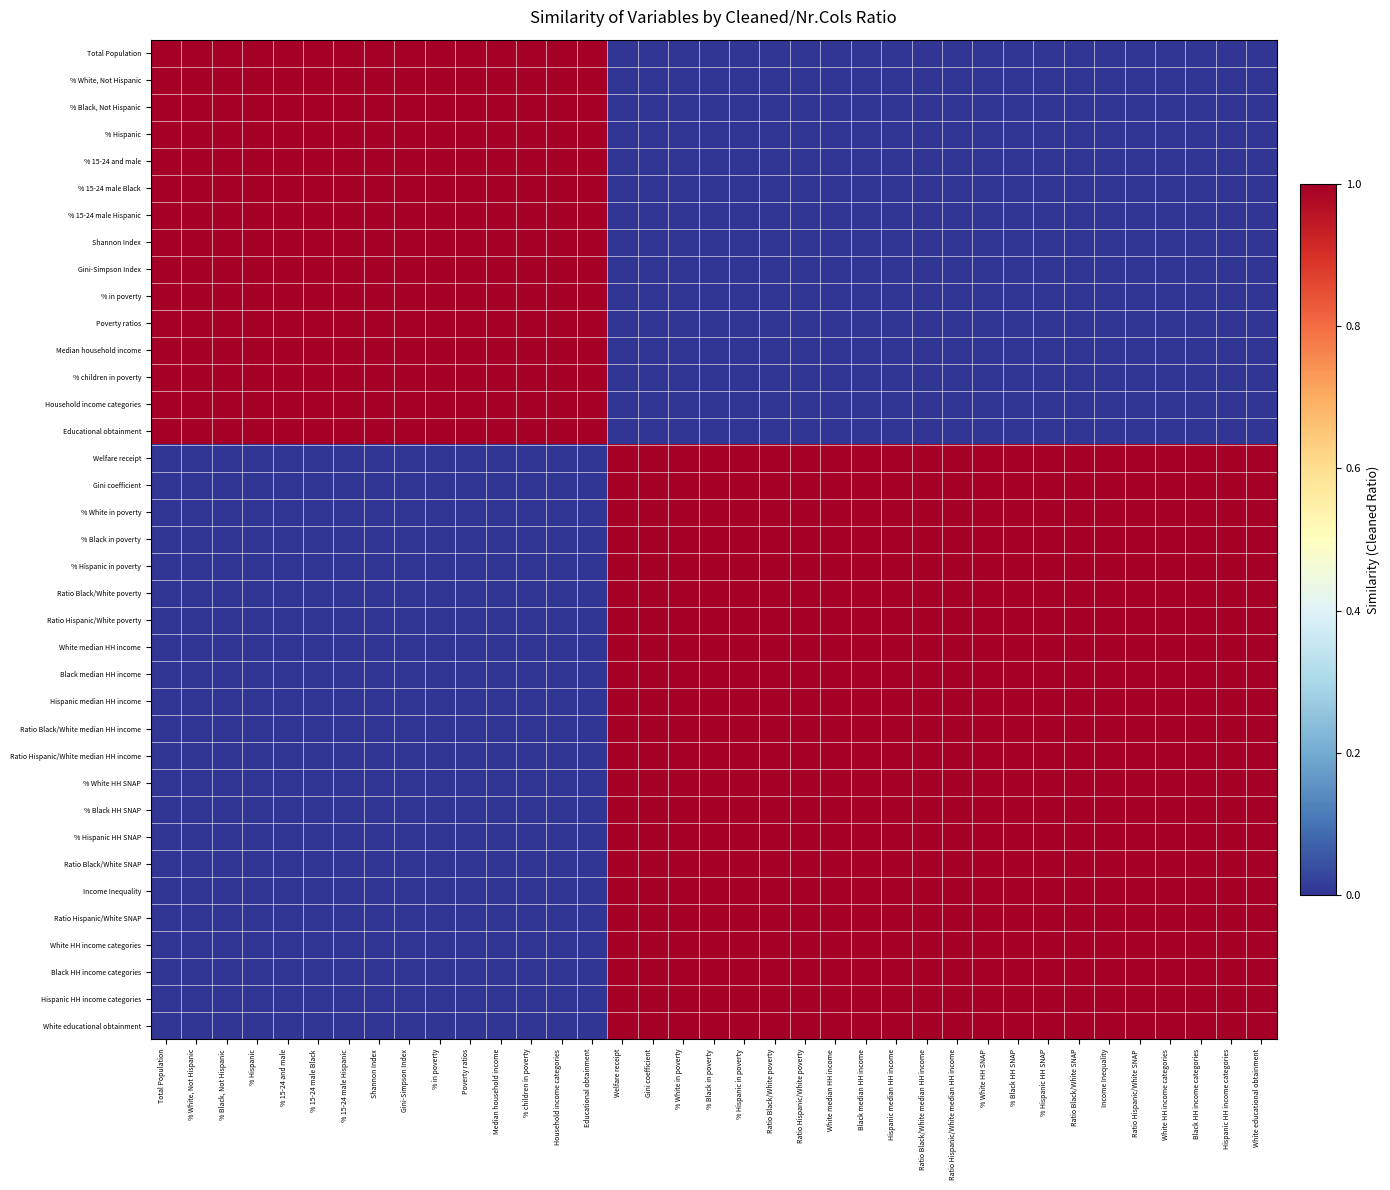

Reading right to left, list all the values displayed in this chart.

Total Population: White educational obtainment=0	Hispanic HH income categories=0	Black HH income categories=0	White HH income categories=0	Ratio Hispanic/White SNAP=0	Income Inequality=0	Ratio Black/White SNAP=0	% Hispanic HH SNAP=0	% Black HH SNAP=0	% White HH SNAP=0	Ratio Hispanic/White median HH income=0	Ratio Black/White median HH income=0	Hispanic median HH income=0	Black median HH income=0	White median HH income=0	Ratio Hispanic/White poverty=0	Ratio Black/White poverty=0	% Hispanic in poverty=0	% Black in poverty=0	% White in poverty=0	Gini coefficient=0	Welfare receipt=0	Educational obtainment=1	Household income categories=1	% children in poverty=1	Median household income=1	Poverty ratios=1	% in poverty=1	Gini-Simpson Index=1	Shannon Index=1	% 15-24 male Hispanic=1	% 15-24 male Black=1	% 15-24 and male=1	% Hispanic=1	% Black, Not Hispanic=1	% White, Not Hispanic=1	Total Population=1
% White, Not Hispanic: White educational obtainment=0	Hispanic HH income categories=0	Black HH income categories=0	White HH income categories=0	Ratio Hispanic/White SNAP=0	Income Inequality=0	Ratio Black/White SNAP=0	% Hispanic HH SNAP=0	% Black HH SNAP=0	% White HH SNAP=0	Ratio Hispanic/White median HH income=0	Ratio Black/White median HH income=0	Hispanic median HH income=0	Black median HH income=0	White median HH income=0	Ratio Hispanic/White poverty=0	Ratio Black/White poverty=0	% Hispanic in poverty=0	% Black in poverty=0	% White in poverty=0	Gini coefficient=0	Welfare receipt=0	Educational obtainment=1	Household income categories=1	% children in poverty=1	Median household income=1	Poverty ratios=1	% in poverty=1	Gini-Simpson Index=1	Shannon Index=1	% 15-24 male Hispanic=1	% 15-24 male Black=1	% 15-24 and male=1	% Hispanic=1	% Black, Not Hispanic=1	% White, Not Hispanic=1	Total Population=1
% Black, Not Hispanic: White educational obtainment=0	Hispanic HH income categories=0	Black HH income categories=0	White HH income categories=0	Ratio Hispanic/White SNAP=0	Income Inequality=0	Ratio Black/White SNAP=0	% Hispanic HH SNAP=0	% Black HH SNAP=0	% White HH SNAP=0	Ratio Hispanic/White median HH income=0	Ratio Black/White median HH income=0	Hispanic median HH income=0	Black median HH income=0	White median HH income=0	Ratio Hispanic/White poverty=0	Ratio Black/White poverty=0	% Hispanic in poverty=0	% Black in poverty=0	% White in poverty=0	Gini coefficient=0	Welfare receipt=0	Educational obtainment=1	Household income categories=1	% children in poverty=1	Median household income=1	Poverty ratios=1	% in poverty=1	Gini-Simpson Index=1	Shannon Index=1	% 15-24 male Hispanic=1	% 15-24 male Black=1	% 15-24 and male=1	% Hispanic=1	% Black, Not Hispanic=1	% White, Not Hispanic=1	Total Population=1
% Hispanic: White educational obtainment=0	Hispanic HH income categories=0	Black HH income categories=0	White HH income categories=0	Ratio Hispanic/White SNAP=0	Income Inequality=0	Ratio Black/White SNAP=0	% Hispanic HH SNAP=0	% Black HH SNAP=0	% White HH SNAP=0	Ratio Hispanic/White median HH income=0	Ratio Black/White median HH income=0	Hispanic median HH income=0	Black median HH income=0	White median HH income=0	Ratio Hispanic/White poverty=0	Ratio Black/White poverty=0	% Hispanic in poverty=0	% Black in poverty=0	% White in poverty=0	Gini coefficient=0	Welfare receipt=0	Educational obtainment=1	Household income categories=1	% children in poverty=1	Median household income=1	Poverty ratios=1	% in poverty=1	Gini-Simpson Index=1	Shannon Index=1	% 15-24 male Hispanic=1	% 15-24 male Black=1	% 15-24 and male=1	% Hispanic=1	% Black, Not Hispanic=1	% White, Not Hispanic=1	Total Population=1
% 15-24 and male: White educational obtainment=0	Hispanic HH income categories=0	Black HH income categories=0	White HH income categories=0	Ratio Hispanic/White SNAP=0	Income Inequality=0	Ratio Black/White SNAP=0	% Hispanic HH SNAP=0	% Black HH SNAP=0	% White HH SNAP=0	Ratio Hispanic/White median HH income=0	Ratio Black/White median HH income=0	Hispanic median HH income=0	Black median HH income=0	White median HH income=0	Ratio Hispanic/White poverty=0	Ratio Black/White poverty=0	% Hispanic in poverty=0	% Black in poverty=0	% White in poverty=0	Gini coefficient=0	Welfare receipt=0	Educational obtainment=1	Household income categories=1	% children in poverty=1	Median household income=1	Poverty ratios=1	% in poverty=1	Gini-Simpson Index=1	Shannon Index=1	% 15-24 male Hispanic=1	% 15-24 male Black=1	% 15-24 and male=1	% Hispanic=1	% Black, Not Hispanic=1	% White, Not Hispanic=1	Total Population=1
% 15-24 male Black: White educational obtainment=0	Hispanic HH income categories=0	Black HH income categories=0	White HH income categories=0	Ratio Hispanic/White SNAP=0	Income Inequality=0	Ratio Black/White SNAP=0	% Hispanic HH SNAP=0	% Black HH SNAP=0	% White HH SNAP=0	Ratio Hispanic/White median HH income=0	Ratio Black/White median HH income=0	Hispanic median HH income=0	Black median HH income=0	White median HH income=0	Ratio Hispanic/White poverty=0	Ratio Black/White poverty=0	% Hispanic in poverty=0	% Black in poverty=0	% White in poverty=0	Gini coefficient=0	Welfare receipt=0	Educational obtainment=1	Household income categories=1	% children in poverty=1	Median household income=1	Poverty ratios=1	% in poverty=1	Gini-Simpson Index=1	Shannon Index=1	% 15-24 male Hispanic=1	% 15-24 male Black=1	% 15-24 and male=1	% Hispanic=1	% Black, Not Hispanic=1	% White, Not Hispanic=1	Total Population=1
% 15-24 male Hispanic: White educational obtainment=0	Hispanic HH income categories=0	Black HH income categories=0	White HH income categories=0	Ratio Hispanic/White SNAP=0	Income Inequality=0	Ratio Black/White SNAP=0	% Hispanic HH SNAP=0	% Black HH SNAP=0	% White HH SNAP=0	Ratio Hispanic/White median HH income=0	Ratio Black/White median HH income=0	Hispanic median HH income=0	Black median HH income=0	White median HH income=0	Ratio Hispanic/White poverty=0	Ratio Black/White poverty=0	% Hispanic in poverty=0	% Black in poverty=0	% White in poverty=0	Gini coefficient=0	Welfare receipt=0	Educational obtainment=1	Household income categories=1	% children in poverty=1	Median household income=1	Poverty ratios=1	% in poverty=1	Gini-Simpson Index=1	Shannon Index=1	% 15-24 male Hispanic=1	% 15-24 male Black=1	% 15-24 and male=1	% Hispanic=1	% Black, Not Hispanic=1	% White, Not Hispanic=1	Total Population=1
Shannon Index: White educational obtainment=0	Hispanic HH income categories=0	Black HH income categories=0	White HH income categories=0	Ratio Hispanic/White SNAP=0	Income Inequality=0	Ratio Black/White SNAP=0	% Hispanic HH SNAP=0	% Black HH SNAP=0	% White HH SNAP=0	Ratio Hispanic/White median HH income=0	Ratio Black/White median HH income=0	Hispanic median HH income=0	Black median HH income=0	White median HH income=0	Ratio Hispanic/White poverty=0	Ratio Black/White poverty=0	% Hispanic in poverty=0	% Black in poverty=0	% White in poverty=0	Gini coefficient=0	Welfare receipt=0	Educational obtainment=1	Household income categories=1	% children in poverty=1	Median household income=1	Poverty ratios=1	% in poverty=1	Gini-Simpson Index=1	Shannon Index=1	% 15-24 male Hispanic=1	% 15-24 male Black=1	% 15-24 and male=1	% Hispanic=1	% Black, Not Hispanic=1	% White, Not Hispanic=1	Total Population=1
Gini-Simpson Index: White educational obtainment=0	Hispanic HH income categories=0	Black HH income categories=0	White HH income categories=0	Ratio Hispanic/White SNAP=0	Income Inequality=0	Ratio Black/White SNAP=0	% Hispanic HH SNAP=0	% Black HH SNAP=0	% White HH SNAP=0	Ratio Hispanic/White median HH income=0	Ratio Black/White median HH income=0	Hispanic median HH income=0	Black median HH income=0	White median HH income=0	Ratio Hispanic/White poverty=0	Ratio Black/White poverty=0	% Hispanic in poverty=0	% Black in poverty=0	% White in poverty=0	Gini coefficient=0	Welfare receipt=0	Educational obtainment=1	Household income categories=1	% children in poverty=1	Median household income=1	Poverty ratios=1	% in poverty=1	Gini-Simpson Index=1	Shannon Index=1	% 15-24 male Hispanic=1	% 15-24 male Black=1	% 15-24 and male=1	% Hispanic=1	% Black, Not Hispanic=1	% White, Not Hispanic=1	Total Population=1
% in poverty: White educational obtainment=0	Hispanic HH income categories=0	Black HH income categories=0	White HH income categories=0	Ratio Hispanic/White SNAP=0	Income Inequality=0	Ratio Black/White SNAP=0	% Hispanic HH SNAP=0	% Black HH SNAP=0	% White HH SNAP=0	Ratio Hispanic/White median HH income=0	Ratio Black/White median HH income=0	Hispanic median HH income=0	Black median HH income=0	White median HH income=0	Ratio Hispanic/White poverty=0	Ratio Black/White poverty=0	% Hispanic in poverty=0	% Black in poverty=0	% White in poverty=0	Gini coefficient=0	Welfare receipt=0	Educational obtainment=1	Household income categories=1	% children in poverty=1	Median household income=1	Poverty ratios=1	% in poverty=1	Gini-Simpson Index=1	Shannon Index=1	% 15-24 male Hispanic=1	% 15-24 male Black=1	% 15-24 and male=1	% Hispanic=1	% Black, Not Hispanic=1	% White, Not Hispanic=1	Total Population=1
Poverty ratios: White educational obtainment=0	Hispanic HH income categories=0	Black HH income categories=0	White HH income categories=0	Ratio Hispanic/White SNAP=0	Income Inequality=0	Ratio Black/White SNAP=0	% Hispanic HH SNAP=0	% Black HH SNAP=0	% White HH SNAP=0	Ratio Hispanic/White median HH income=0	Ratio Black/White median HH income=0	Hispanic median HH income=0	Black median HH income=0	White median HH income=0	Ratio Hispanic/White poverty=0	Ratio Black/White poverty=0	% Hispanic in poverty=0	% Black in poverty=0	% White in poverty=0	Gini coefficient=0	Welfare receipt=0	Educational obtainment=1	Household income categories=1	% children in poverty=1	Median household income=1	Poverty ratios=1	% in poverty=1	Gini-Simpson Index=1	Shannon Index=1	% 15-24 male Hispanic=1	% 15-24 male Black=1	% 15-24 and male=1	% Hispanic=1	% Black, Not Hispanic=1	% White, Not Hispanic=1	Total Population=1
Median household income: White educational obtainment=0	Hispanic HH income categories=0	Black HH income categories=0	White HH income categories=0	Ratio Hispanic/White SNAP=0	Income Inequality=0	Ratio Black/White SNAP=0	% Hispanic HH SNAP=0	% Black HH SNAP=0	% White HH SNAP=0	Ratio Hispanic/White median HH income=0	Ratio Black/White median HH income=0	Hispanic median HH income=0	Black median HH income=0	White median HH income=0	Ratio Hispanic/White poverty=0	Ratio Black/White poverty=0	% Hispanic in poverty=0	% Black in poverty=0	% White in poverty=0	Gini coefficient=0	Welfare receipt=0	Educational obtainment=1	Household income categories=1	% children in poverty=1	Median household income=1	Poverty ratios=1	% in poverty=1	Gini-Simpson Index=1	Shannon Index=1	% 15-24 male Hispanic=1	% 15-24 male Black=1	% 15-24 and male=1	% Hispanic=1	% Black, Not Hispanic=1	% White, Not Hispanic=1	Total Population=1
% children in poverty: White educational obtainment=0	Hispanic HH income categories=0	Black HH income categories=0	White HH income categories=0	Ratio Hispanic/White SNAP=0	Income Inequality=0	Ratio Black/White SNAP=0	% Hispanic HH SNAP=0	% Black HH SNAP=0	% White HH SNAP=0	Ratio Hispanic/White median HH income=0	Ratio Black/White median HH income=0	Hispanic median HH income=0	Black median HH income=0	White median HH income=0	Ratio Hispanic/White poverty=0	Ratio Black/White poverty=0	% Hispanic in poverty=0	% Black in poverty=0	% White in poverty=0	Gini coefficient=0	Welfare receipt=0	Educational obtainment=1	Household income categories=1	% children in poverty=1	Median household income=1	Poverty ratios=1	% in poverty=1	Gini-Simpson Index=1	Shannon Index=1	% 15-24 male Hispanic=1	% 15-24 male Black=1	% 15-24 and male=1	% Hispanic=1	% Black, Not Hispanic=1	% White, Not Hispanic=1	Total Population=1
Household income categories: White educational obtainment=0	Hispanic HH income categories=0	Black HH income categories=0	White HH income categories=0	Ratio Hispanic/White SNAP=0	Income Inequality=0	Ratio Black/White SNAP=0	% Hispanic HH SNAP=0	% Black HH SNAP=0	% White HH SNAP=0	Ratio Hispanic/White median HH income=0	Ratio Black/White median HH income=0	Hispanic median HH income=0	Black median HH income=0	White median HH income=0	Ratio Hispanic/White poverty=0	Ratio Black/White poverty=0	% Hispanic in poverty=0	% Black in poverty=0	% White in poverty=0	Gini coefficient=0	Welfare receipt=0	Educational obtainment=1	Household income categories=1	% children in poverty=1	Median household income=1	Poverty ratios=1	% in poverty=1	Gini-Simpson Index=1	Shannon Index=1	% 15-24 male Hispanic=1	% 15-24 male Black=1	% 15-24 and male=1	% Hispanic=1	% Black, Not Hispanic=1	% White, Not Hispanic=1	Total Population=1
Educational obtainment: White educational obtainment=0	Hispanic HH income categories=0	Black HH income categories=0	White HH income categories=0	Ratio Hispanic/White SNAP=0	Income Inequality=0	Ratio Black/White SNAP=0	% Hispanic HH SNAP=0	% Black HH SNAP=0	% White HH SNAP=0	Ratio Hispanic/White median HH income=0	Ratio Black/White median HH income=0	Hispanic median HH income=0	Black median HH income=0	White median HH income=0	Ratio Hispanic/White poverty=0	Ratio Black/White poverty=0	% Hispanic in poverty=0	% Black in poverty=0	% White in poverty=0	Gini coefficient=0	Welfare receipt=0	Educational obtainment=1	Household income categories=1	% children in poverty=1	Median household income=1	Poverty ratios=1	% in poverty=1	Gini-Simpson Index=1	Shannon Index=1	% 15-24 male Hispanic=1	% 15-24 male Black=1	% 15-24 and male=1	% Hispanic=1	% Black, Not Hispanic=1	% White, Not Hispanic=1	Total Population=1
Welfare receipt: White educational obtainment=1	Hispanic HH income categories=1	Black HH income categories=1	White HH income categories=1	Ratio Hispanic/White SNAP=1	Income Inequality=1	Ratio Black/White SNAP=1	% Hispanic HH SNAP=1	% Black HH SNAP=1	% White HH SNAP=1	Ratio Hispanic/White median HH income=1	Ratio Black/White median HH income=1	Hispanic median HH income=1	Black median HH income=1	White median HH income=1	Ratio Hispanic/White poverty=1	Ratio Black/White poverty=1	% Hispanic in poverty=1	% Black in poverty=1	% White in poverty=1	Gini coefficient=1	Welfare receipt=1	Educational obtainment=0	Household income categories=0	% children in poverty=0	Median household income=0	Poverty ratios=0	% in poverty=0	Gini-Simpson Index=0	Shannon Index=0	% 15-24 male Hispanic=0	% 15-24 male Black=0	% 15-24 and male=0	% Hispanic=0	% Black, Not Hispanic=0	% White, Not Hispanic=0	Total Population=0
Gini coefficient: White educational obtainment=1	Hispanic HH income categories=1	Black HH income categories=1	White HH income categories=1	Ratio Hispanic/White SNAP=1	Income Inequality=1	Ratio Black/White SNAP=1	% Hispanic HH SNAP=1	% Black HH SNAP=1	% White HH SNAP=1	Ratio Hispanic/White median HH income=1	Ratio Black/White median HH income=1	Hispanic median HH income=1	Black median HH income=1	White median HH income=1	Ratio Hispanic/White poverty=1	Ratio Black/White poverty=1	% Hispanic in poverty=1	% Black in poverty=1	% White in poverty=1	Gini coefficient=1	Welfare receipt=1	Educational obtainment=0	Household income categories=0	% children in poverty=0	Median household income=0	Poverty ratios=0	% in poverty=0	Gini-Simpson Index=0	Shannon Index=0	% 15-24 male Hispanic=0	% 15-24 male Black=0	% 15-24 and male=0	% Hispanic=0	% Black, Not Hispanic=0	% White, Not Hispanic=0	Total Population=0
% White in poverty: White educational obtainment=1	Hispanic HH income categories=1	Black HH income categories=1	White HH income categories=1	Ratio Hispanic/White SNAP=1	Income Inequality=1	Ratio Black/White SNAP=1	% Hispanic HH SNAP=1	% Black HH SNAP=1	% White HH SNAP=1	Ratio Hispanic/White median HH income=1	Ratio Black/White median HH income=1	Hispanic median HH income=1	Black median HH income=1	White median HH income=1	Ratio Hispanic/White poverty=1	Ratio Black/White poverty=1	% Hispanic in poverty=1	% Black in poverty=1	% White in poverty=1	Gini coefficient=1	Welfare receipt=1	Educational obtainment=0	Household income categories=0	% children in poverty=0	Median household income=0	Poverty ratios=0	% in poverty=0	Gini-Simpson Index=0	Shannon Index=0	% 15-24 male Hispanic=0	% 15-24 male Black=0	% 15-24 and male=0	% Hispanic=0	% Black, Not Hispanic=0	% White, Not Hispanic=0	Total Population=0
% Black in poverty: White educational obtainment=1	Hispanic HH income categories=1	Black HH income categories=1	White HH income categories=1	Ratio Hispanic/White SNAP=1	Income Inequality=1	Ratio Black/White SNAP=1	% Hispanic HH SNAP=1	% Black HH SNAP=1	% White HH SNAP=1	Ratio Hispanic/White median HH income=1	Ratio Black/White median HH income=1	Hispanic median HH income=1	Black median HH income=1	White median HH income=1	Ratio Hispanic/White poverty=1	Ratio Black/White poverty=1	% Hispanic in poverty=1	% Black in poverty=1	% White in poverty=1	Gini coefficient=1	Welfare receipt=1	Educational obtainment=0	Household income categories=0	% children in poverty=0	Median household income=0	Poverty ratios=0	% in poverty=0	Gini-Simpson Index=0	Shannon Index=0	% 15-24 male Hispanic=0	% 15-24 male Black=0	% 15-24 and male=0	% Hispanic=0	% Black, Not Hispanic=0	% White, Not Hispanic=0	Total Population=0
% Hispanic in poverty: White educational obtainment=1	Hispanic HH income categories=1	Black HH income categories=1	White HH income categories=1	Ratio Hispanic/White SNAP=1	Income Inequality=1	Ratio Black/White SNAP=1	% Hispanic HH SNAP=1	% Black HH SNAP=1	% White HH SNAP=1	Ratio Hispanic/White median HH income=1	Ratio Black/White median HH income=1	Hispanic median HH income=1	Black median HH income=1	White median HH income=1	Ratio Hispanic/White poverty=1	Ratio Black/White poverty=1	% Hispanic in poverty=1	% Black in poverty=1	% White in poverty=1	Gini coefficient=1	Welfare receipt=1	Educational obtainment=0	Household income categories=0	% children in poverty=0	Median household income=0	Poverty ratios=0	% in poverty=0	Gini-Simpson Index=0	Shannon Index=0	% 15-24 male Hispanic=0	% 15-24 male Black=0	% 15-24 and male=0	% Hispanic=0	% Black, Not Hispanic=0	% White, Not Hispanic=0	Total Population=0
Ratio Black/White poverty: White educational obtainment=1	Hispanic HH income categories=1	Black HH income categories=1	White HH income categories=1	Ratio Hispanic/White SNAP=1	Income Inequality=1	Ratio Black/White SNAP=1	% Hispanic HH SNAP=1	% Black HH SNAP=1	% White HH SNAP=1	Ratio Hispanic/White median HH income=1	Ratio Black/White median HH income=1	Hispanic median HH income=1	Black median HH income=1	White median HH income=1	Ratio Hispanic/White poverty=1	Ratio Black/White poverty=1	% Hispanic in poverty=1	% Black in poverty=1	% White in poverty=1	Gini coefficient=1	Welfare receipt=1	Educational obtainment=0	Household income categories=0	% children in poverty=0	Median household income=0	Poverty ratios=0	% in poverty=0	Gini-Simpson Index=0	Shannon Index=0	% 15-24 male Hispanic=0	% 15-24 male Black=0	% 15-24 and male=0	% Hispanic=0	% Black, Not Hispanic=0	% White, Not Hispanic=0	Total Population=0
Ratio Hispanic/White poverty: White educational obtainment=1	Hispanic HH income categories=1	Black HH income categories=1	White HH income categories=1	Ratio Hispanic/White SNAP=1	Income Inequality=1	Ratio Black/White SNAP=1	% Hispanic HH SNAP=1	% Black HH SNAP=1	% White HH SNAP=1	Ratio Hispanic/White median HH income=1	Ratio Black/White median HH income=1	Hispanic median HH income=1	Black median HH income=1	White median HH income=1	Ratio Hispanic/White poverty=1	Ratio Black/White poverty=1	% Hispanic in poverty=1	% Black in poverty=1	% White in poverty=1	Gini coefficient=1	Welfare receipt=1	Educational obtainment=0	Household income categories=0	% children in poverty=0	Median household income=0	Poverty ratios=0	% in poverty=0	Gini-Simpson Index=0	Shannon Index=0	% 15-24 male Hispanic=0	% 15-24 male Black=0	% 15-24 and male=0	% Hispanic=0	% Black, Not Hispanic=0	% White, Not Hispanic=0	Total Population=0
White median HH income: White educational obtainment=1	Hispanic HH income categories=1	Black HH income categories=1	White HH income categories=1	Ratio Hispanic/White SNAP=1	Income Inequality=1	Ratio Black/White SNAP=1	% Hispanic HH SNAP=1	% Black HH SNAP=1	% White HH SNAP=1	Ratio Hispanic/White median HH income=1	Ratio Black/White median HH income=1	Hispanic median HH income=1	Black median HH income=1	White median HH income=1	Ratio Hispanic/White poverty=1	Ratio Black/White poverty=1	% Hispanic in poverty=1	% Black in poverty=1	% White in poverty=1	Gini coefficient=1	Welfare receipt=1	Educational obtainment=0	Household income categories=0	% children in poverty=0	Median household income=0	Poverty ratios=0	% in poverty=0	Gini-Simpson Index=0	Shannon Index=0	% 15-24 male Hispanic=0	% 15-24 male Black=0	% 15-24 and male=0	% Hispanic=0	% Black, Not Hispanic=0	% White, Not Hispanic=0	Total Population=0
Black median HH income: White educational obtainment=1	Hispanic HH income categories=1	Black HH income categories=1	White HH income categories=1	Ratio Hispanic/White SNAP=1	Income Inequality=1	Ratio Black/White SNAP=1	% Hispanic HH SNAP=1	% Black HH SNAP=1	% White HH SNAP=1	Ratio Hispanic/White median HH income=1	Ratio Black/White median HH income=1	Hispanic median HH income=1	Black median HH income=1	White median HH income=1	Ratio Hispanic/White poverty=1	Ratio Black/White poverty=1	% Hispanic in poverty=1	% Black in poverty=1	% White in poverty=1	Gini coefficient=1	Welfare receipt=1	Educational obtainment=0	Household income categories=0	% children in poverty=0	Median household income=0	Poverty ratios=0	% in poverty=0	Gini-Simpson Index=0	Shannon Index=0	% 15-24 male Hispanic=0	% 15-24 male Black=0	% 15-24 and male=0	% Hispanic=0	% Black, Not Hispanic=0	% White, Not Hispanic=0	Total Population=0
Hispanic median HH income: White educational obtainment=1	Hispanic HH income categories=1	Black HH income categories=1	White HH income categories=1	Ratio Hispanic/White SNAP=1	Income Inequality=1	Ratio Black/White SNAP=1	% Hispanic HH SNAP=1	% Black HH SNAP=1	% White HH SNAP=1	Ratio Hispanic/White median HH income=1	Ratio Black/White median HH income=1	Hispanic median HH income=1	Black median HH income=1	White median HH income=1	Ratio Hispanic/White poverty=1	Ratio Black/White poverty=1	% Hispanic in poverty=1	% Black in poverty=1	% White in poverty=1	Gini coefficient=1	Welfare receipt=1	Educational obtainment=0	Household income categories=0	% children in poverty=0	Median household income=0	Poverty ratios=0	% in poverty=0	Gini-Simpson Index=0	Shannon Index=0	% 15-24 male Hispanic=0	% 15-24 male Black=0	% 15-24 and male=0	% Hispanic=0	% Black, Not Hispanic=0	% White, Not Hispanic=0	Total Population=0
Ratio Black/White median HH income: White educational obtainment=1	Hispanic HH income categories=1	Black HH income categories=1	White HH income categories=1	Ratio Hispanic/White SNAP=1	Income Inequality=1	Ratio Black/White SNAP=1	% Hispanic HH SNAP=1	% Black HH SNAP=1	% White HH SNAP=1	Ratio Hispanic/White median HH income=1	Ratio Black/White median HH income=1	Hispanic median HH income=1	Black median HH income=1	White median HH income=1	Ratio Hispanic/White poverty=1	Ratio Black/White poverty=1	% Hispanic in poverty=1	% Black in poverty=1	% White in poverty=1	Gini coefficient=1	Welfare receipt=1	Educational obtainment=0	Household income categories=0	% children in poverty=0	Median household income=0	Poverty ratios=0	% in poverty=0	Gini-Simpson Index=0	Shannon Index=0	% 15-24 male Hispanic=0	% 15-24 male Black=0	% 15-24 and male=0	% Hispanic=0	% Black, Not Hispanic=0	% White, Not Hispanic=0	Total Population=0
Ratio Hispanic/White median HH income: White educational obtainment=1	Hispanic HH income categories=1	Black HH income categories=1	White HH income categories=1	Ratio Hispanic/White SNAP=1	Income Inequality=1	Ratio Black/White SNAP=1	% Hispanic HH SNAP=1	% Black HH SNAP=1	% White HH SNAP=1	Ratio Hispanic/White median HH income=1	Ratio Black/White median HH income=1	Hispanic median HH income=1	Black median HH income=1	White median HH income=1	Ratio Hispanic/White poverty=1	Ratio Black/White poverty=1	% Hispanic in poverty=1	% Black in poverty=1	% White in poverty=1	Gini coefficient=1	Welfare receipt=1	Educational obtainment=0	Household income categories=0	% children in poverty=0	Median household income=0	Poverty ratios=0	% in poverty=0	Gini-Simpson Index=0	Shannon Index=0	% 15-24 male Hispanic=0	% 15-24 male Black=0	% 15-24 and male=0	% Hispanic=0	% Black, Not Hispanic=0	% White, Not Hispanic=0	Total Population=0
% White HH SNAP: White educational obtainment=1	Hispanic HH income categories=1	Black HH income categories=1	White HH income categories=1	Ratio Hispanic/White SNAP=1	Income Inequality=1	Ratio Black/White SNAP=1	% Hispanic HH SNAP=1	% Black HH SNAP=1	% White HH SNAP=1	Ratio Hispanic/White median HH income=1	Ratio Black/White median HH income=1	Hispanic median HH income=1	Black median HH income=1	White median HH income=1	Ratio Hispanic/White poverty=1	Ratio Black/White poverty=1	% Hispanic in poverty=1	% Black in poverty=1	% White in poverty=1	Gini coefficient=1	Welfare receipt=1	Educational obtainment=0	Household income categories=0	% children in poverty=0	Median household income=0	Poverty ratios=0	% in poverty=0	Gini-Simpson Index=0	Shannon Index=0	% 15-24 male Hispanic=0	% 15-24 male Black=0	% 15-24 and male=0	% Hispanic=0	% Black, Not Hispanic=0	% White, Not Hispanic=0	Total Population=0
% Black HH SNAP: White educational obtainment=1	Hispanic HH income categories=1	Black HH income categories=1	White HH income categories=1	Ratio Hispanic/White SNAP=1	Income Inequality=1	Ratio Black/White SNAP=1	% Hispanic HH SNAP=1	% Black HH SNAP=1	% White HH SNAP=1	Ratio Hispanic/White median HH income=1	Ratio Black/White median HH income=1	Hispanic median HH income=1	Black median HH income=1	White median HH income=1	Ratio Hispanic/White poverty=1	Ratio Black/White poverty=1	% Hispanic in poverty=1	% Black in poverty=1	% White in poverty=1	Gini coefficient=1	Welfare receipt=1	Educational obtainment=0	Household income categories=0	% children in poverty=0	Median household income=0	Poverty ratios=0	% in poverty=0	Gini-Simpson Index=0	Shannon Index=0	% 15-24 male Hispanic=0	% 15-24 male Black=0	% 15-24 and male=0	% Hispanic=0	% Black, Not Hispanic=0	% White, Not Hispanic=0	Total Population=0
% Hispanic HH SNAP: White educational obtainment=1	Hispanic HH income categories=1	Black HH income categories=1	White HH income categories=1	Ratio Hispanic/White SNAP=1	Income Inequality=1	Ratio Black/White SNAP=1	% Hispanic HH SNAP=1	% Black HH SNAP=1	% White HH SNAP=1	Ratio Hispanic/White median HH income=1	Ratio Black/White median HH income=1	Hispanic median HH income=1	Black median HH income=1	White median HH income=1	Ratio Hispanic/White poverty=1	Ratio Black/White poverty=1	% Hispanic in poverty=1	% Black in poverty=1	% White in poverty=1	Gini coefficient=1	Welfare receipt=1	Educational obtainment=0	Household income categories=0	% children in poverty=0	Median household income=0	Poverty ratios=0	% in poverty=0	Gini-Simpson Index=0	Shannon Index=0	% 15-24 male Hispanic=0	% 15-24 male Black=0	% 15-24 and male=0	% Hispanic=0	% Black, Not Hispanic=0	% White, Not Hispanic=0	Total Population=0
Ratio Black/White SNAP: White educational obtainment=1	Hispanic HH income categories=1	Black HH income categories=1	White HH income categories=1	Ratio Hispanic/White SNAP=1	Income Inequality=1	Ratio Black/White SNAP=1	% Hispanic HH SNAP=1	% Black HH SNAP=1	% White HH SNAP=1	Ratio Hispanic/White median HH income=1	Ratio Black/White median HH income=1	Hispanic median HH income=1	Black median HH income=1	White median HH income=1	Ratio Hispanic/White poverty=1	Ratio Black/White poverty=1	% Hispanic in poverty=1	% Black in poverty=1	% White in poverty=1	Gini coefficient=1	Welfare receipt=1	Educational obtainment=0	Household income categories=0	% children in poverty=0	Median household income=0	Poverty ratios=0	% in poverty=0	Gini-Simpson Index=0	Shannon Index=0	% 15-24 male Hispanic=0	% 15-24 male Black=0	% 15-24 and male=0	% Hispanic=0	% Black, Not Hispanic=0	% White, Not Hispanic=0	Total Population=0
Income Inequality: White educational obtainment=1	Hispanic HH income categories=1	Black HH income categories=1	White HH income categories=1	Ratio Hispanic/White SNAP=1	Income Inequality=1	Ratio Black/White SNAP=1	% Hispanic HH SNAP=1	% Black HH SNAP=1	% White HH SNAP=1	Ratio Hispanic/White median HH income=1	Ratio Black/White median HH income=1	Hispanic median HH income=1	Black median HH income=1	White median HH income=1	Ratio Hispanic/White poverty=1	Ratio Black/White poverty=1	% Hispanic in poverty=1	% Black in poverty=1	% White in poverty=1	Gini coefficient=1	Welfare receipt=1	Educational obtainment=0	Household income categories=0	% children in poverty=0	Median household income=0	Poverty ratios=0	% in poverty=0	Gini-Simpson Index=0	Shannon Index=0	% 15-24 male Hispanic=0	% 15-24 male Black=0	% 15-24 and male=0	% Hispanic=0	% Black, Not Hispanic=0	% White, Not Hispanic=0	Total Population=0
Ratio Hispanic/White SNAP: White educational obtainment=1	Hispanic HH income categories=1	Black HH income categories=1	White HH income categories=1	Ratio Hispanic/White SNAP=1	Income Inequality=1	Ratio Black/White SNAP=1	% Hispanic HH SNAP=1	% Black HH SNAP=1	% White HH SNAP=1	Ratio Hispanic/White median HH income=1	Ratio Black/White median HH income=1	Hispanic median HH income=1	Black median HH income=1	White median HH income=1	Ratio Hispanic/White poverty=1	Ratio Black/White poverty=1	% Hispanic in poverty=1	% Black in poverty=1	% White in poverty=1	Gini coefficient=1	Welfare receipt=1	Educational obtainment=0	Household income categories=0	% children in poverty=0	Median household income=0	Poverty ratios=0	% in poverty=0	Gini-Simpson Index=0	Shannon Index=0	% 15-24 male Hispanic=0	% 15-24 male Black=0	% 15-24 and male=0	% Hispanic=0	% Black, Not Hispanic=0	% White, Not Hispanic=0	Total Population=0
White HH income categories: White educational obtainment=1	Hispanic HH income categories=1	Black HH income categories=1	White HH income categories=1	Ratio Hispanic/White SNAP=1	Income Inequality=1	Ratio Black/White SNAP=1	% Hispanic HH SNAP=1	% Black HH SNAP=1	% White HH SNAP=1	Ratio Hispanic/White median HH income=1	Ratio Black/White median HH income=1	Hispanic median HH income=1	Black median HH income=1	White median HH income=1	Ratio Hispanic/White poverty=1	Ratio Black/White poverty=1	% Hispanic in poverty=1	% Black in poverty=1	% White in poverty=1	Gini coefficient=1	Welfare receipt=1	Educational obtainment=0	Household income categories=0	% children in poverty=0	Median household income=0	Poverty ratios=0	% in poverty=0	Gini-Simpson Index=0	Shannon Index=0	% 15-24 male Hispanic=0	% 15-24 male Black=0	% 15-24 and male=0	% Hispanic=0	% Black, Not Hispanic=0	% White, Not Hispanic=0	Total Population=0
Black HH income categories: White educational obtainment=1	Hispanic HH income categories=1	Black HH income categories=1	White HH income categories=1	Ratio Hispanic/White SNAP=1	Income Inequality=1	Ratio Black/White SNAP=1	% Hispanic HH SNAP=1	% Black HH SNAP=1	% White HH SNAP=1	Ratio Hispanic/White median HH income=1	Ratio Black/White median HH income=1	Hispanic median HH income=1	Black median HH income=1	White median HH income=1	Ratio Hispanic/White poverty=1	Ratio Black/White poverty=1	% Hispanic in poverty=1	% Black in poverty=1	% White in poverty=1	Gini coefficient=1	Welfare receipt=1	Educational obtainment=0	Household income categories=0	% children in poverty=0	Median household income=0	Poverty ratios=0	% in poverty=0	Gini-Simpson Index=0	Shannon Index=0	% 15-24 male Hispanic=0	% 15-24 male Black=0	% 15-24 and male=0	% Hispanic=0	% Black, Not Hispanic=0	% White, Not Hispanic=0	Total Population=0
Hispanic HH income categories: White educational obtainment=1	Hispanic HH income categories=1	Black HH income categories=1	White HH income categories=1	Ratio Hispanic/White SNAP=1	Income Inequality=1	Ratio Black/White SNAP=1	% Hispanic HH SNAP=1	% Black HH SNAP=1	% White HH SNAP=1	Ratio Hispanic/White median HH income=1	Ratio Black/White median HH income=1	Hispanic median HH income=1	Black median HH income=1	White median HH income=1	Ratio Hispanic/White poverty=1	Ratio Black/White poverty=1	% Hispanic in poverty=1	% Black in poverty=1	% White in poverty=1	Gini coefficient=1	Welfare receipt=1	Educational obtainment=0	Household income categories=0	% children in poverty=0	Median household income=0	Poverty ratios=0	% in poverty=0	Gini-Simpson Index=0	Shannon Index=0	% 15-24 male Hispanic=0	% 15-24 male Black=0	% 15-24 and male=0	% Hispanic=0	% Black, Not Hispanic=0	% White, Not Hispanic=0	Total Population=0
White educational obtainment: White educational obtainment=1	Hispanic HH income categories=1	Black HH income categories=1	White HH income categories=1	Ratio Hispanic/White SNAP=1	Income Inequality=1	Ratio Black/White SNAP=1	% Hispanic HH SNAP=1	% Black HH SNAP=1	% White HH SNAP=1	Ratio Hispanic/White median HH income=1	Ratio Black/White median HH income=1	Hispanic median HH income=1	Black median HH income=1	White median HH income=1	Ratio Hispanic/White poverty=1	Ratio Black/White poverty=1	% Hispanic in poverty=1	% Black in poverty=1	% White in poverty=1	Gini coefficient=1	Welfare receipt=1	Educational obtainment=0	Household income categories=0	% children in poverty=0	Median household income=0	Poverty ratios=0	% in poverty=0	Gini-Simpson Index=0	Shannon Index=0	% 15-24 male Hispanic=0	% 15-24 male Black=0	% 15-24 and male=0	% Hispanic=0	% Black, Not Hispanic=0	% White, Not Hispanic=0	Total Population=0